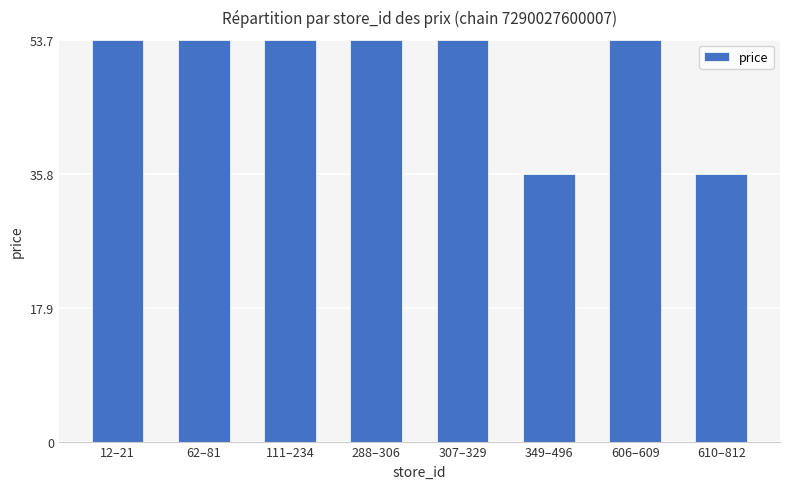

Are the bars horizontal?

No